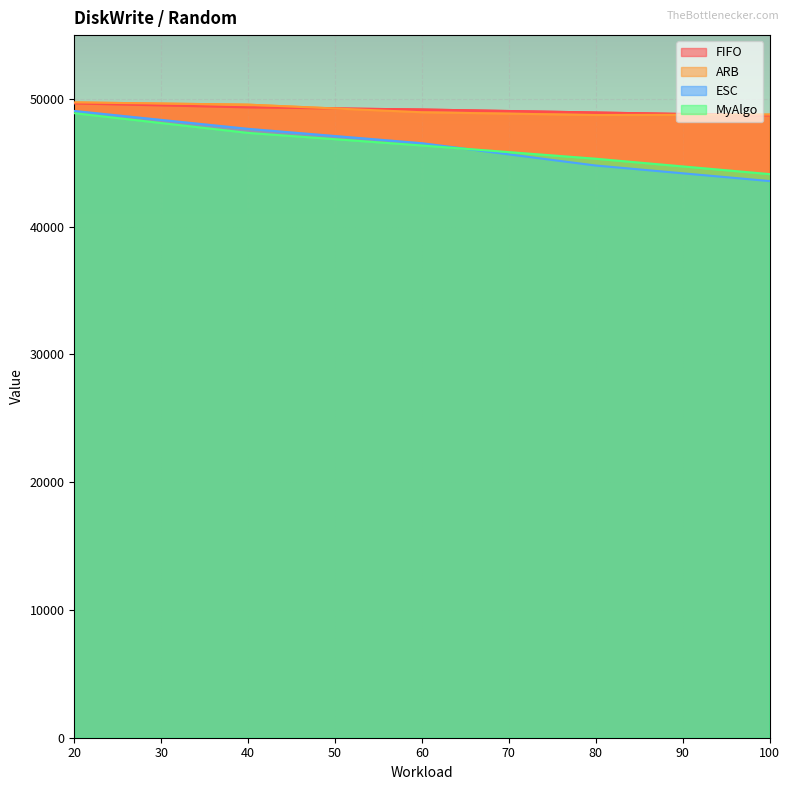

True or false: FIFO and MyAlgo cross at least once.

False